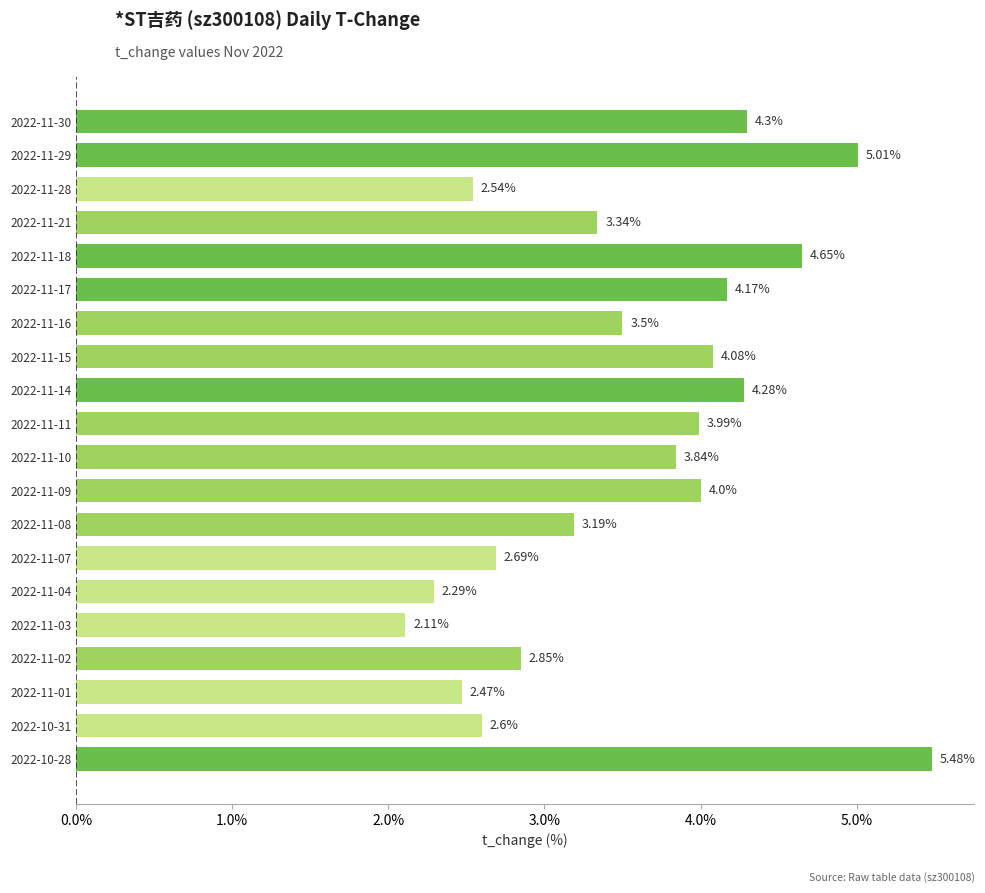

How many values are below 3?

7